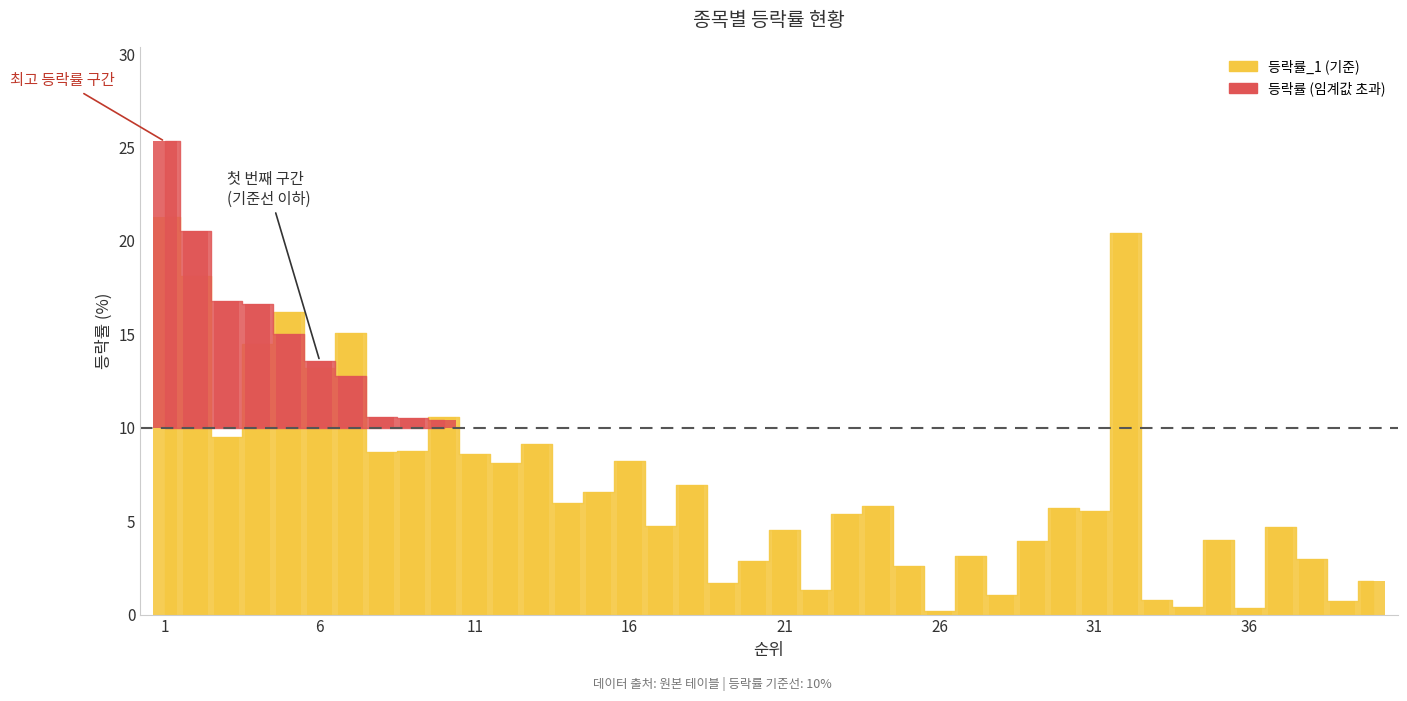

What value does the 등락률_1 series have at 19?

1.7